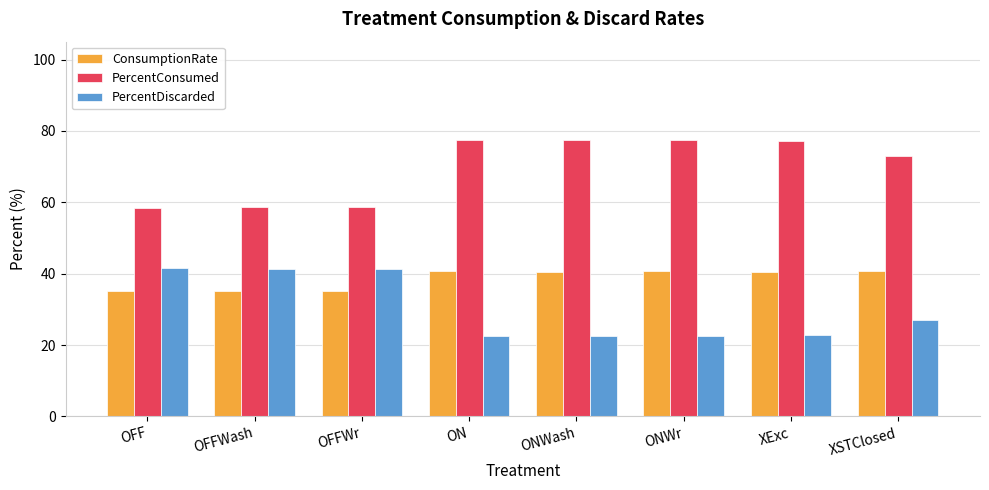

Is it true that ConsumptionRate equals 40.5 at XExc?

True